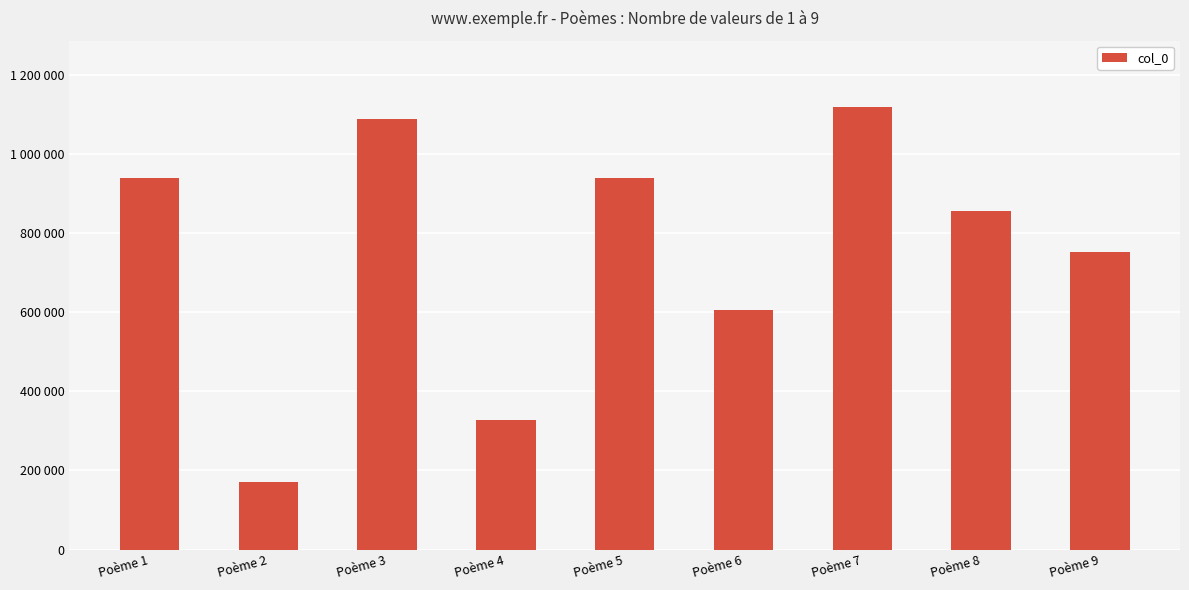

List the labels in order of value, largest first.

Poème 7, Poème 3, Poème 5, Poème 1, Poème 8, Poème 9, Poème 6, Poème 4, Poème 2